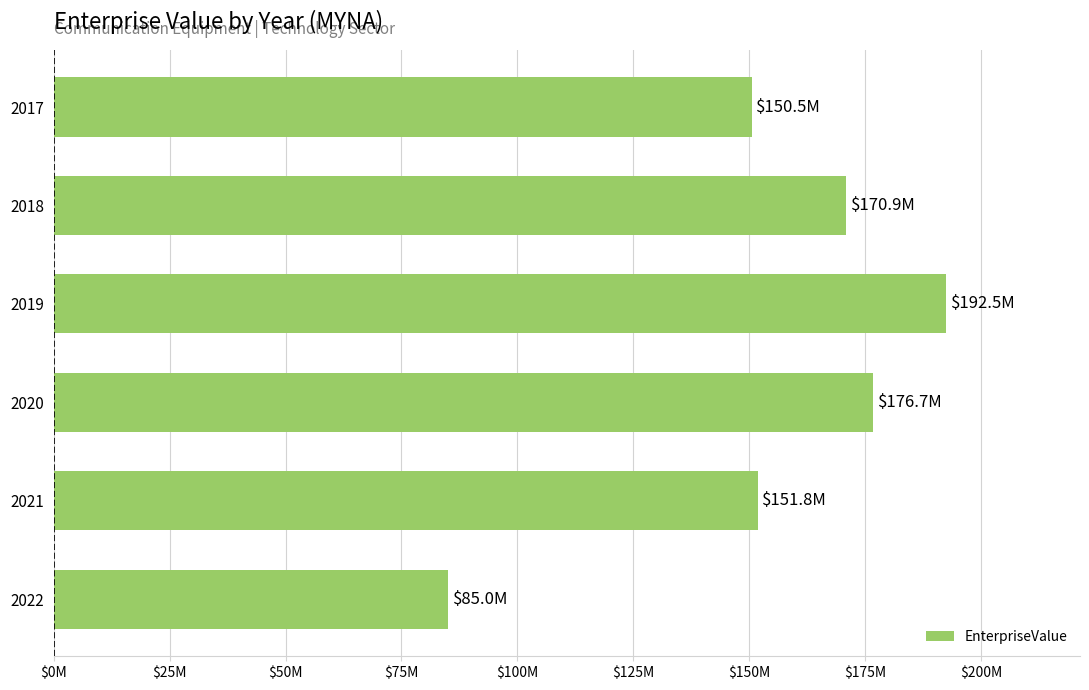

Are the bars horizontal?

Yes